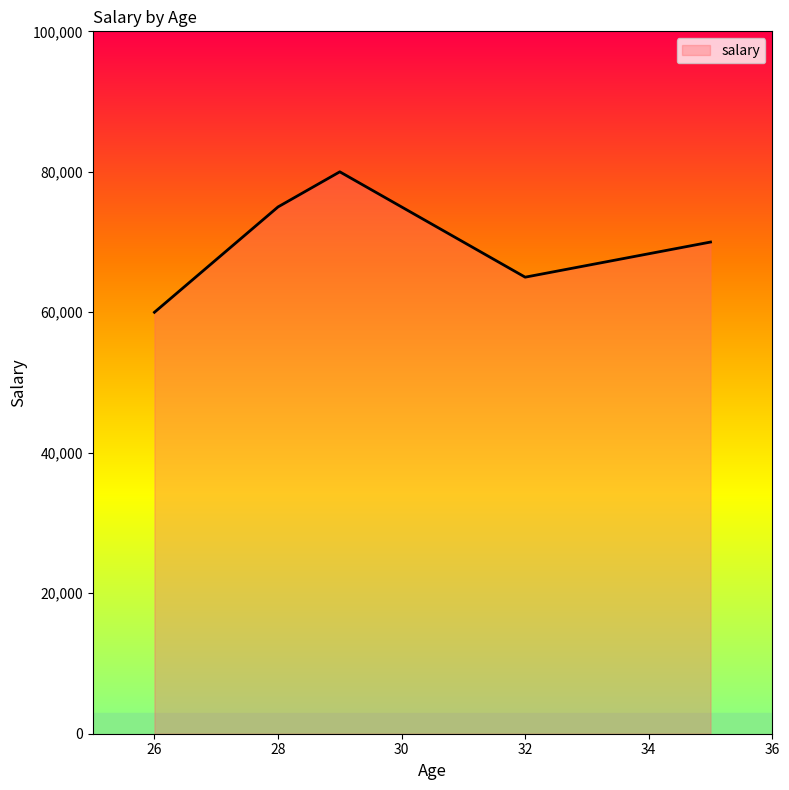

What is the minimum value shown in the chart?

60000